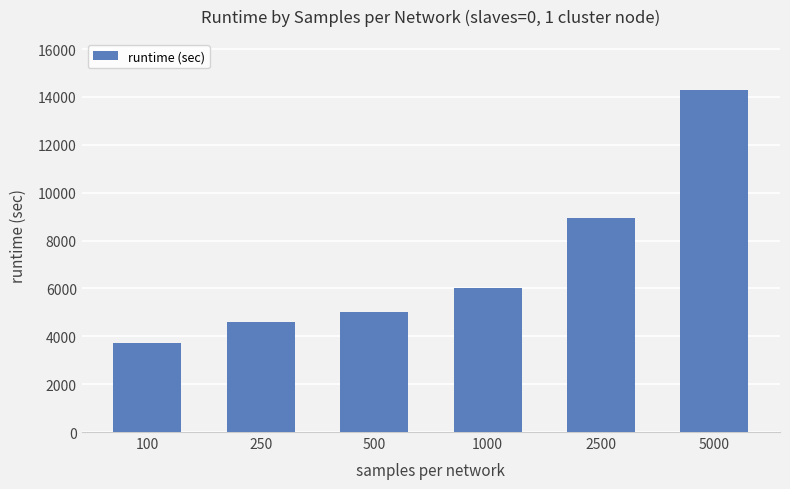

Which label corresponds to the smallest value in the chart?

100